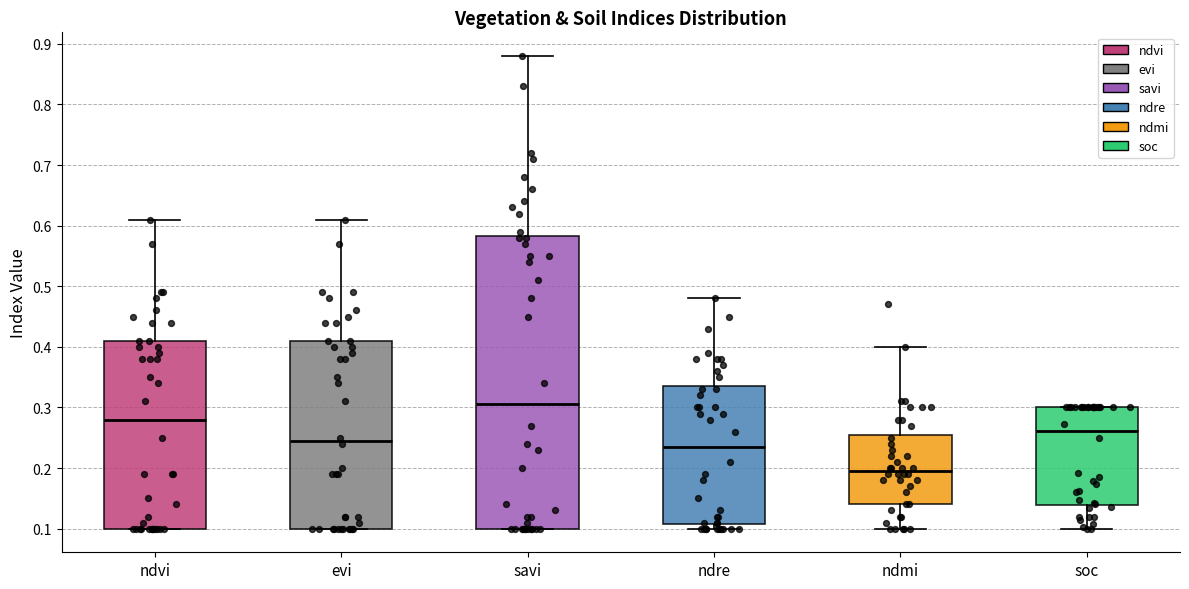

Which box's median line is the highest?

savi